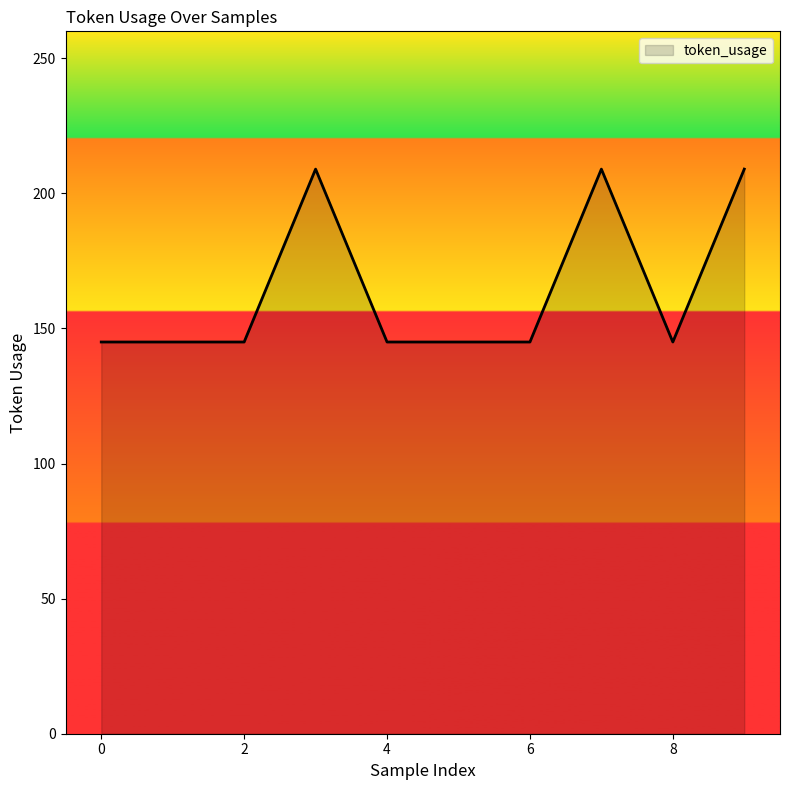

What is the greatest value displayed?

209